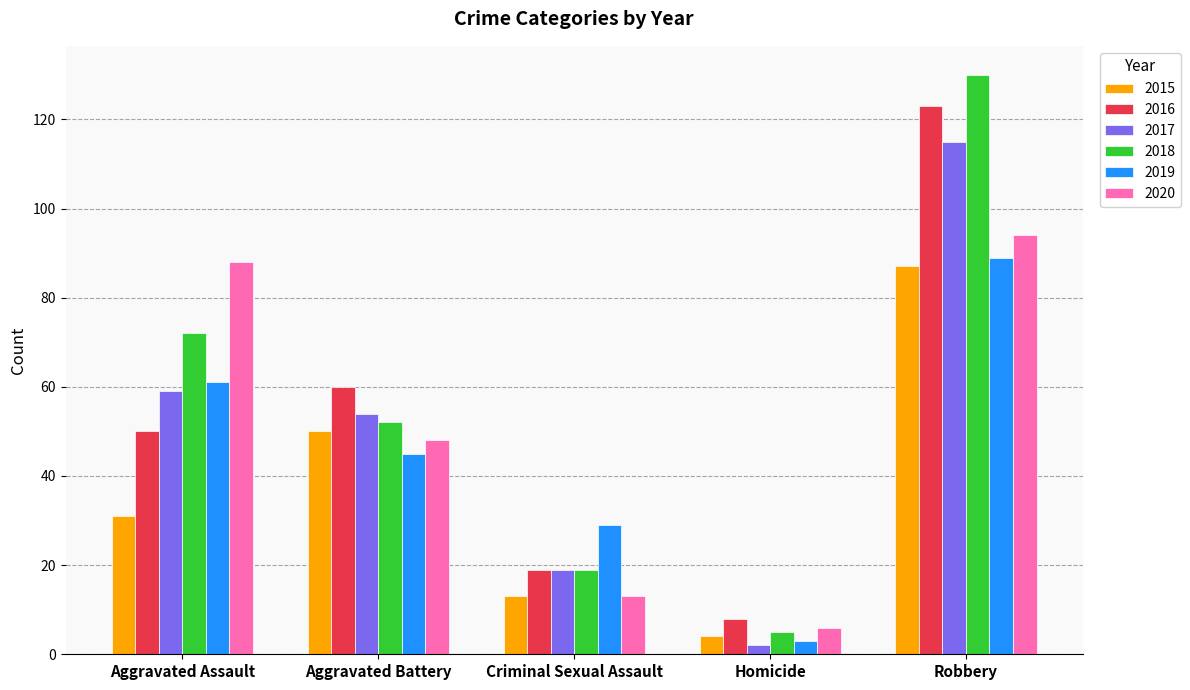

How many series are shown in this chart?

6